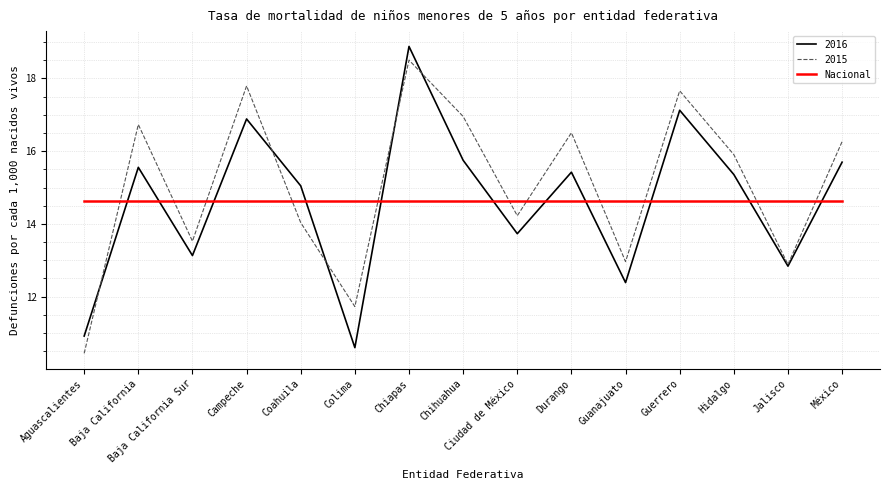

Read the 2016 value at Ciudad de México.

13.7